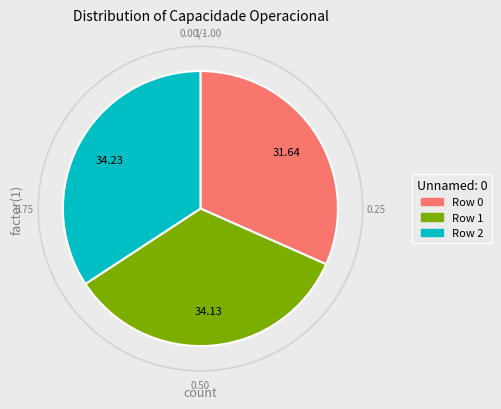

Does 2 account for over 50% of the chart?

No